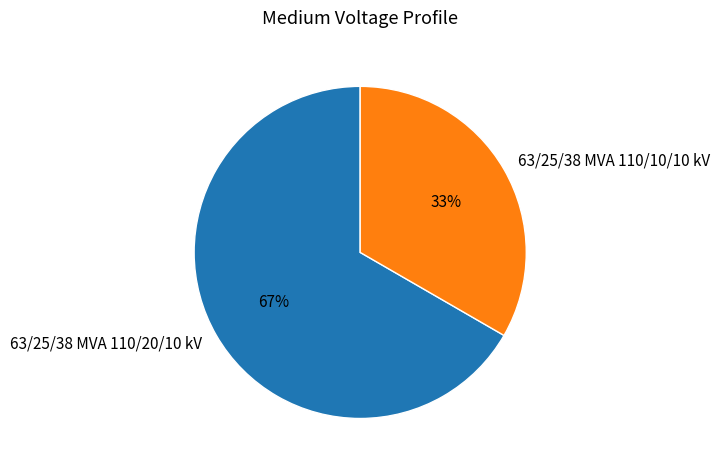

Combined, do 63/25/38 MVA 110/10/10 kV and 63/25/38 MVA 110/20/10 kV account for over 50%?

Yes